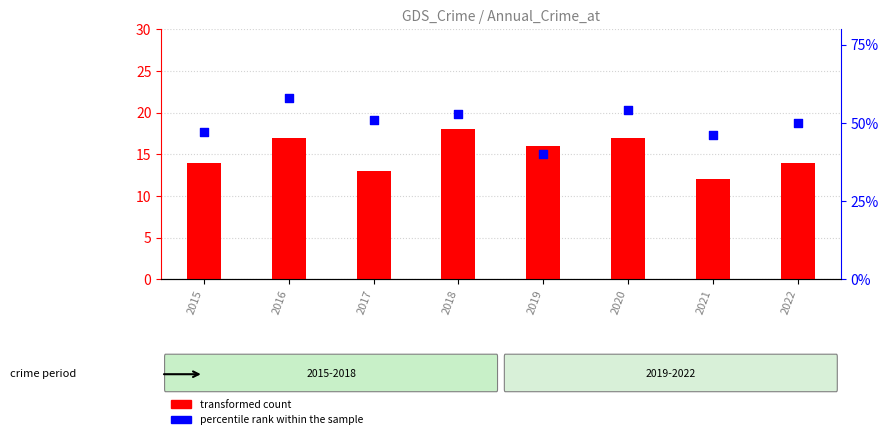

Which series has the largest total across all categories?

percentile rank within the sample